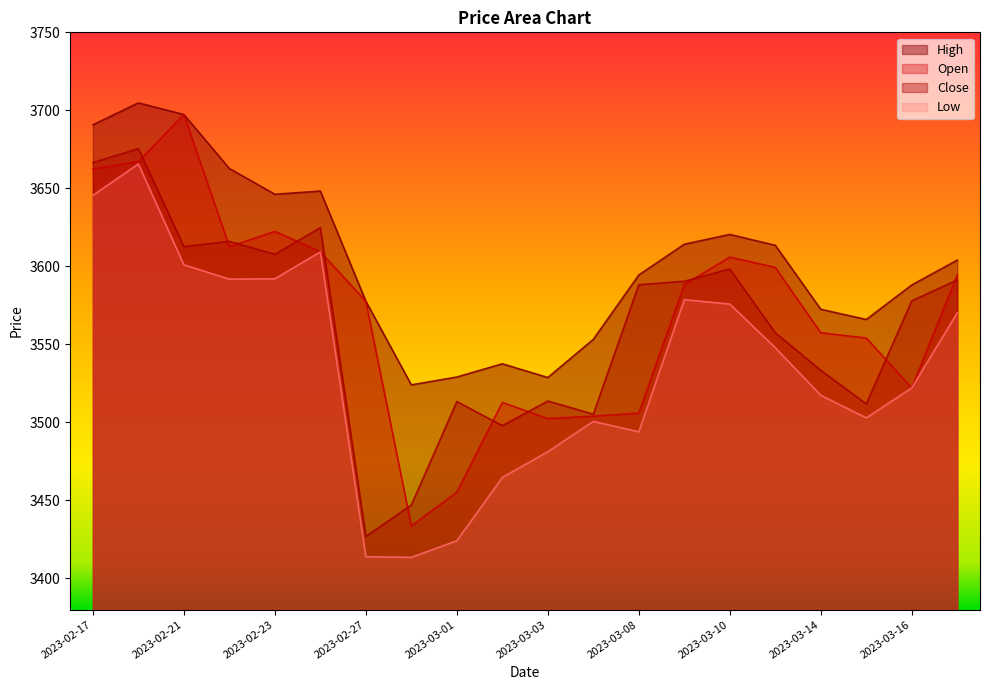

Which has a higher value, 2023-02-27 or 2023-03-02?

2023-02-27